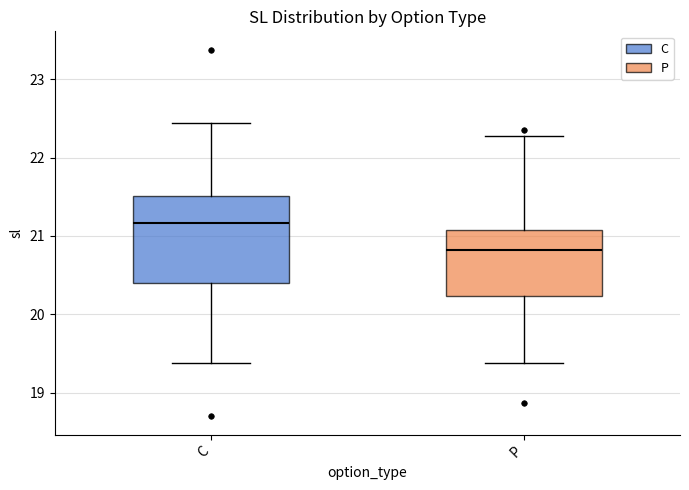

Reading left to right, read every box against the y-axis: the position of its median line, the range the box covers, and the ends of its whiskers. The values are not printed on the chart, so give them approximately, as read against the axis.

C: median 21.2, box 20.4 to 21.5, whiskers 19.4 to 22.4
P: median 20.8, box 20.2 to 21.1, whiskers 19.4 to 22.3